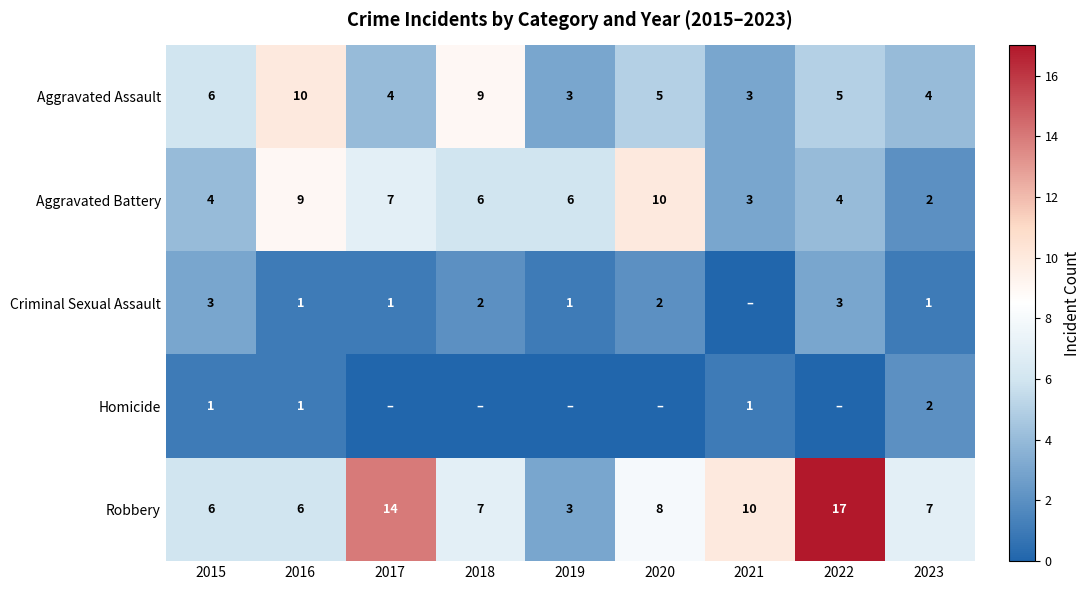

What is the greatest value displayed?

17